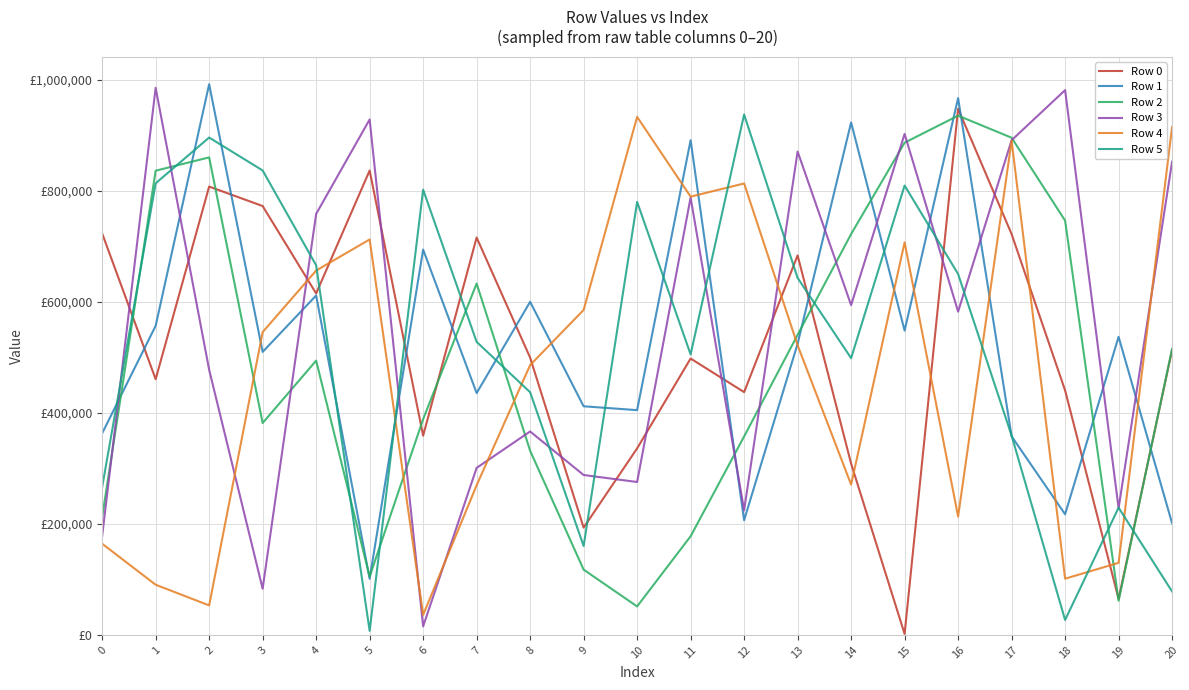

How many interior local valleys does the Row 2 series have?

4